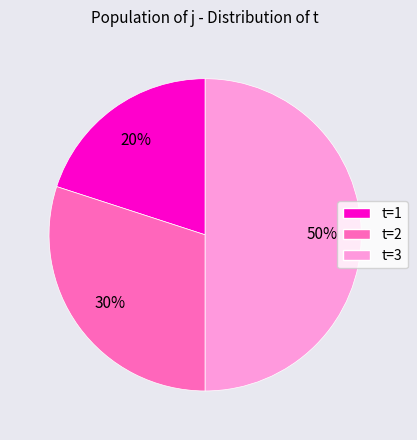

To the nearest percent, what is the average slice percentage?

33%